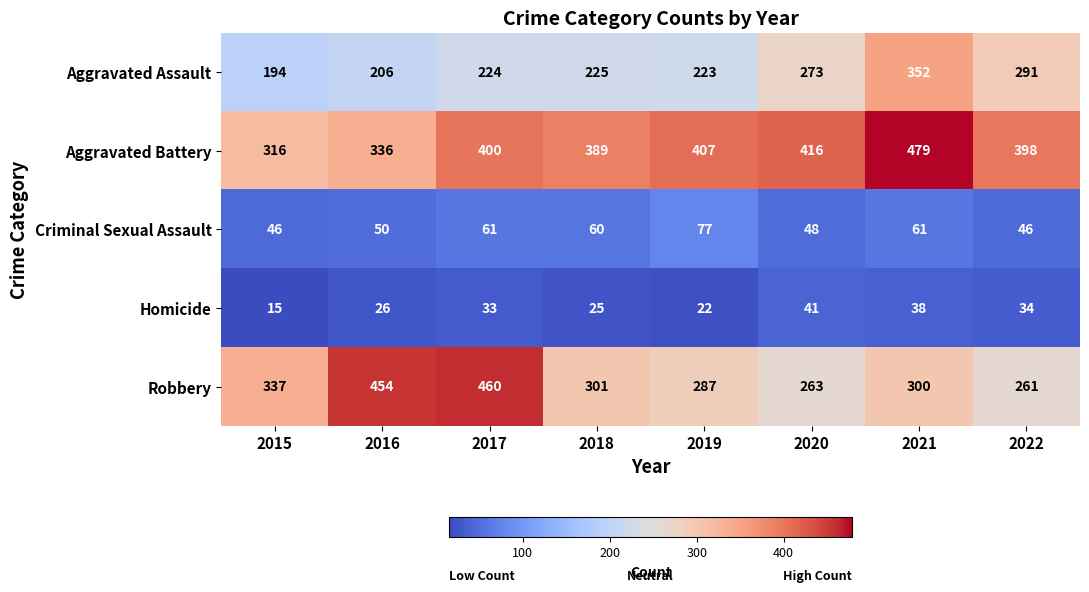

Which series has the widest spread of values?

Robbery